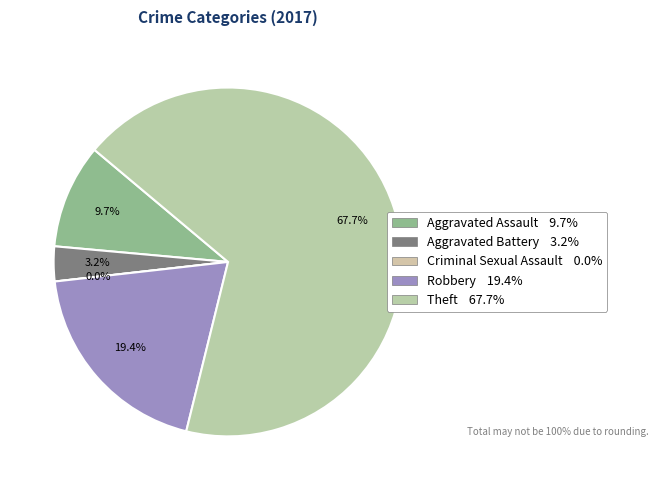

Combined, what portion of the pie is Criminal Sexual Assault and Robbery?

19.4%